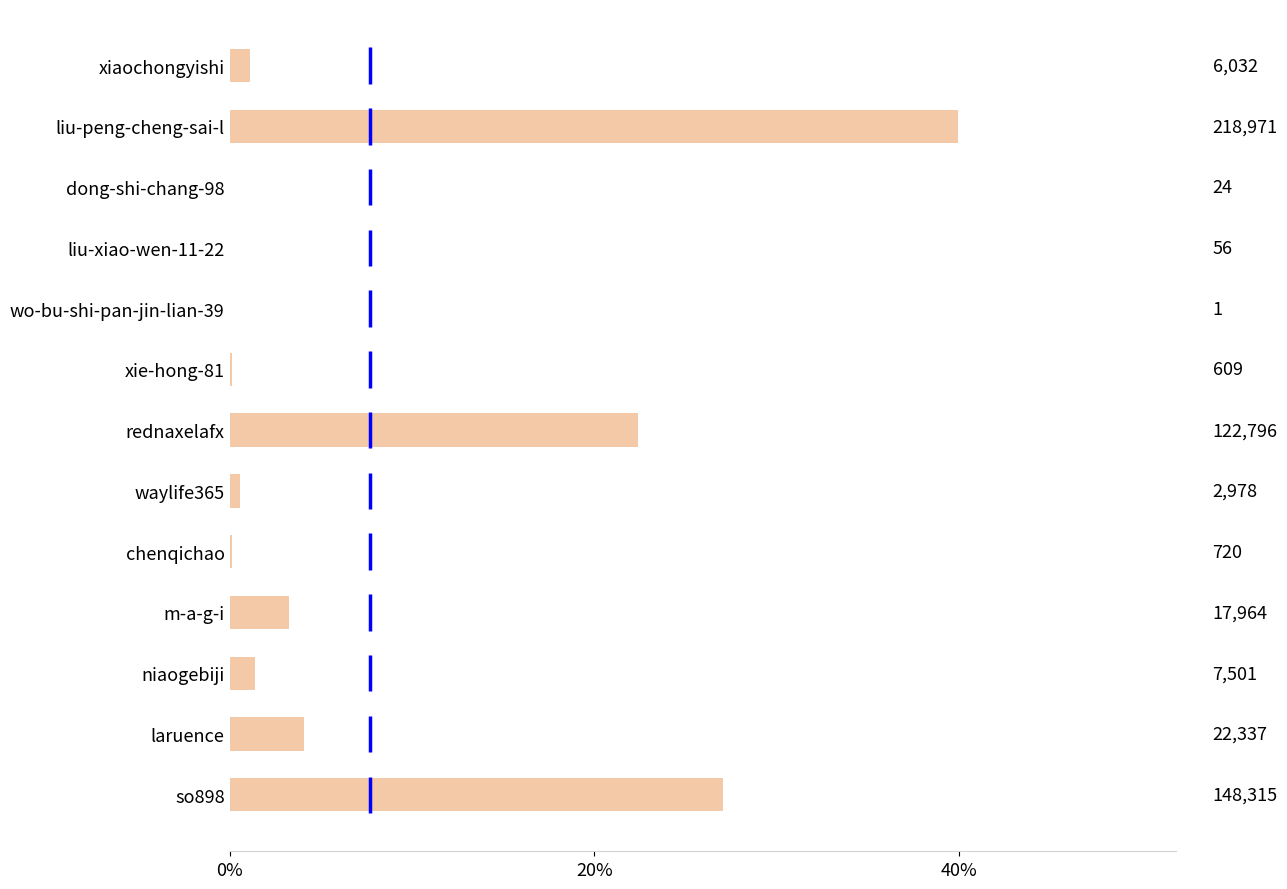

Are the bars horizontal?

Yes